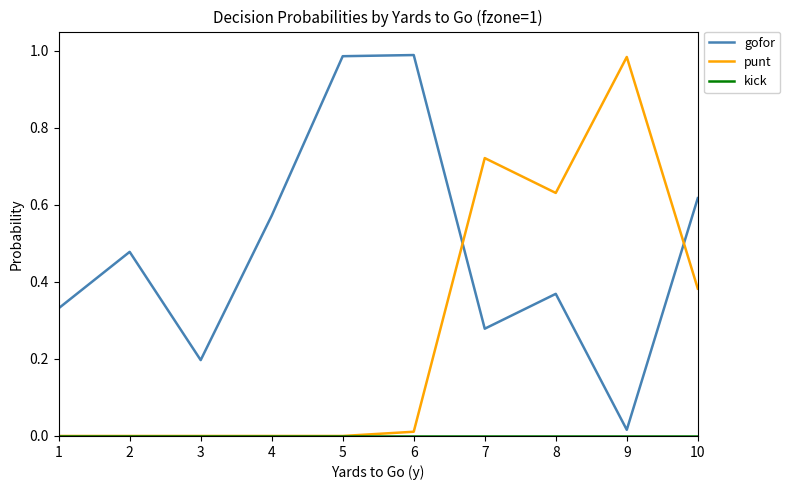

True or false: punt and gofor cross at least once.

True